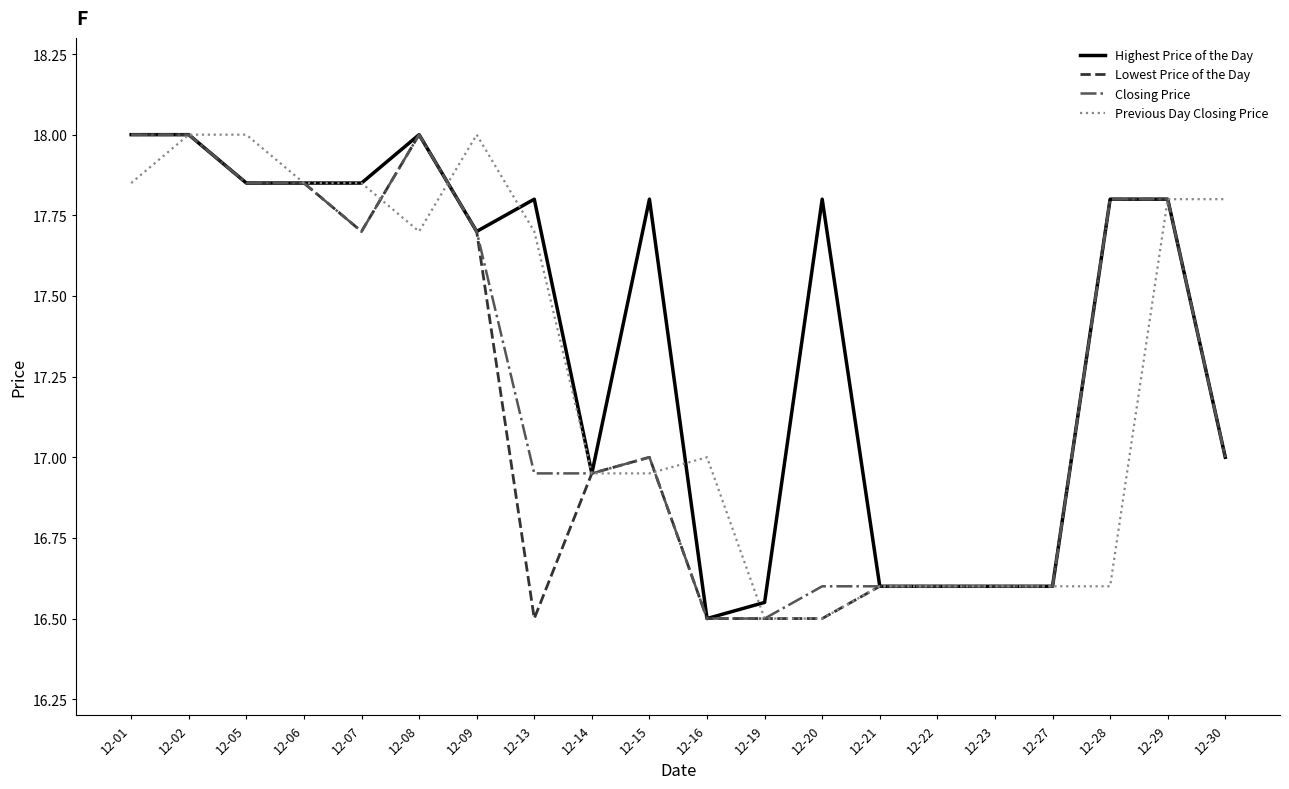

Is it true that Previous Day Closing Price equals 11.4 at 12-16?

False